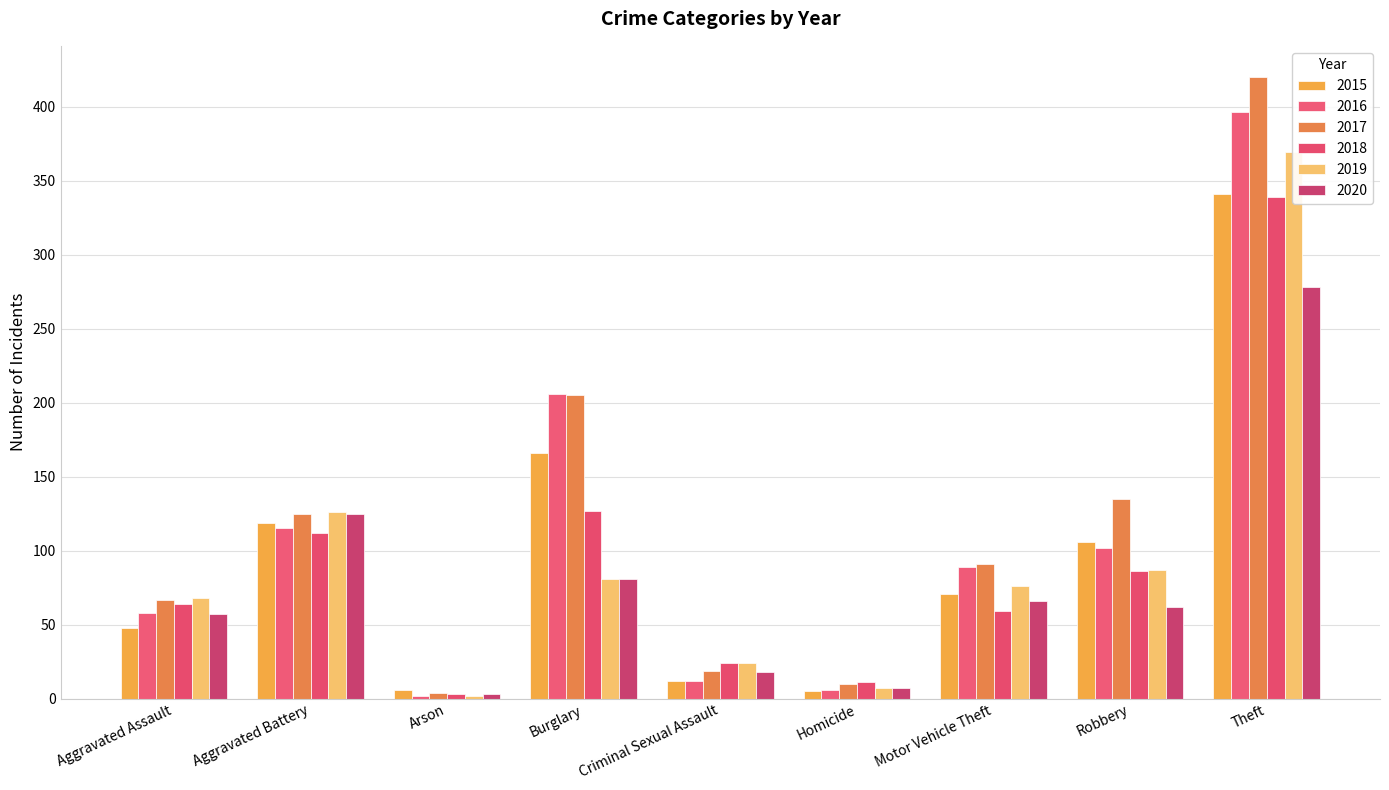

Count the number of categories in the chart.

9